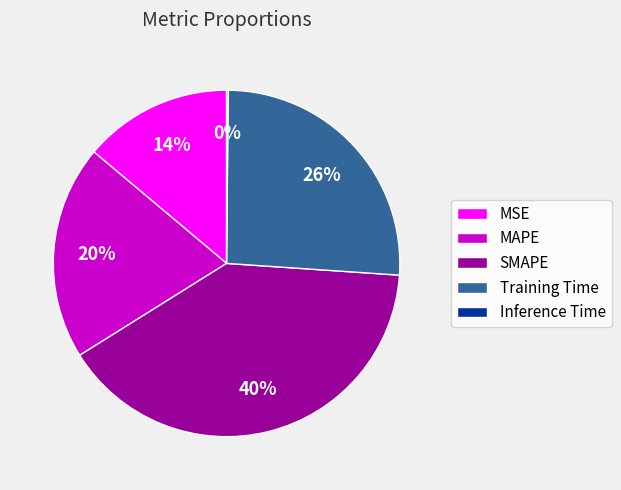

To the nearest percent, what percentage of the pie is MSE?

14%